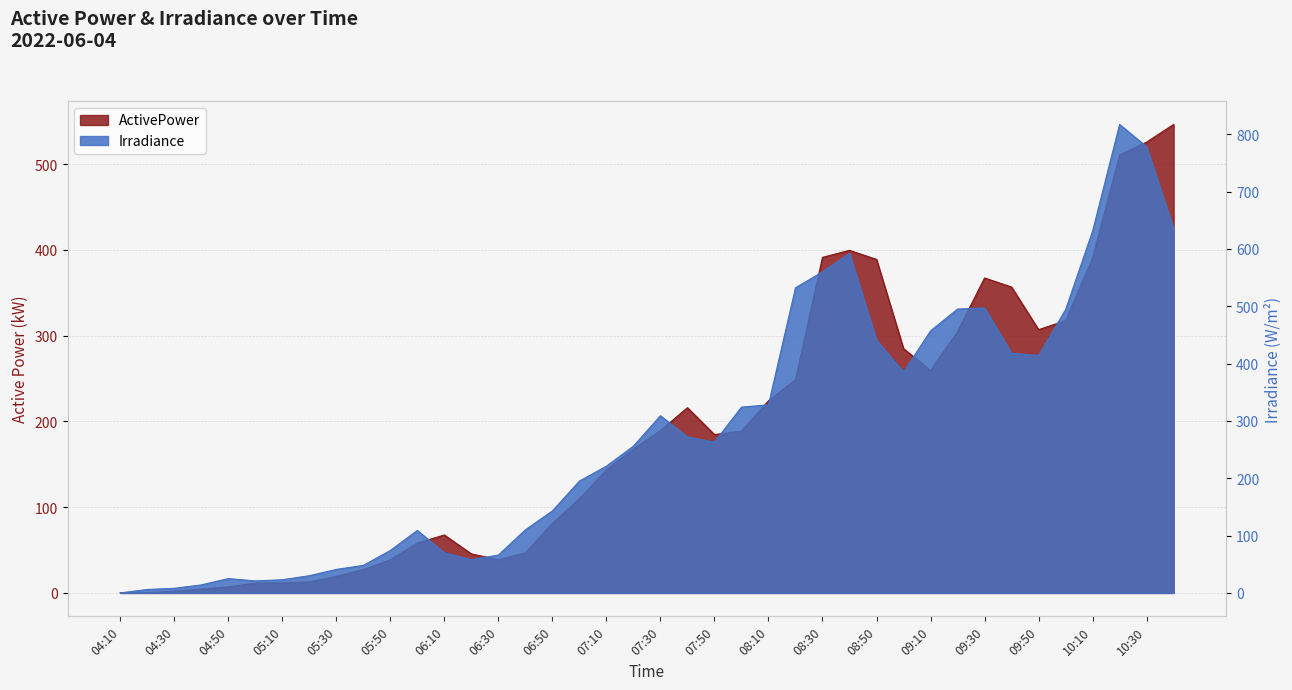

Is it true that Irradiance equals 198.2 at 09:50?

False